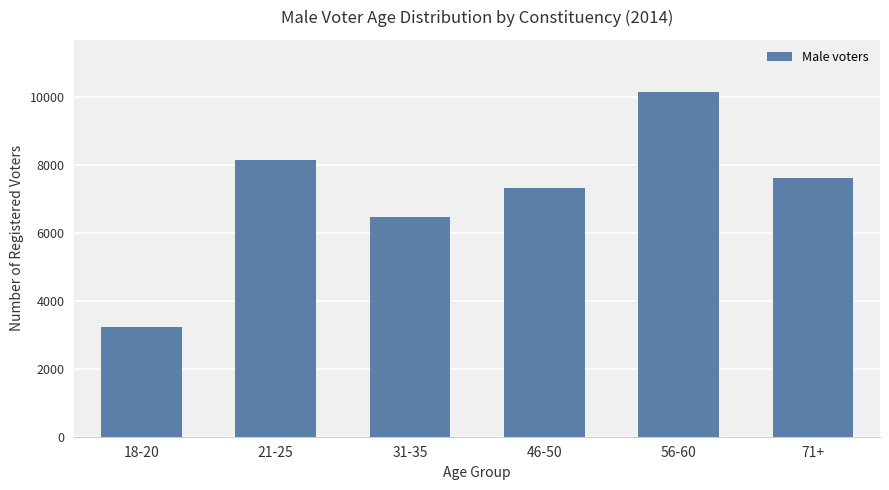

What is the ratio of the value at 18-20 to the value at 56-60?

0.3